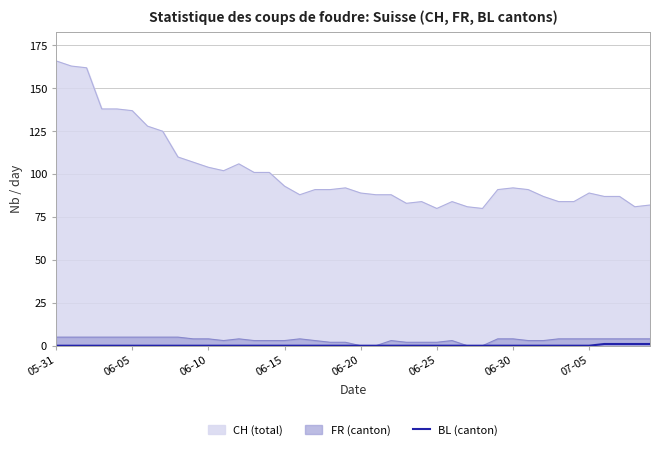

What is the maximum value shown in the chart?

166